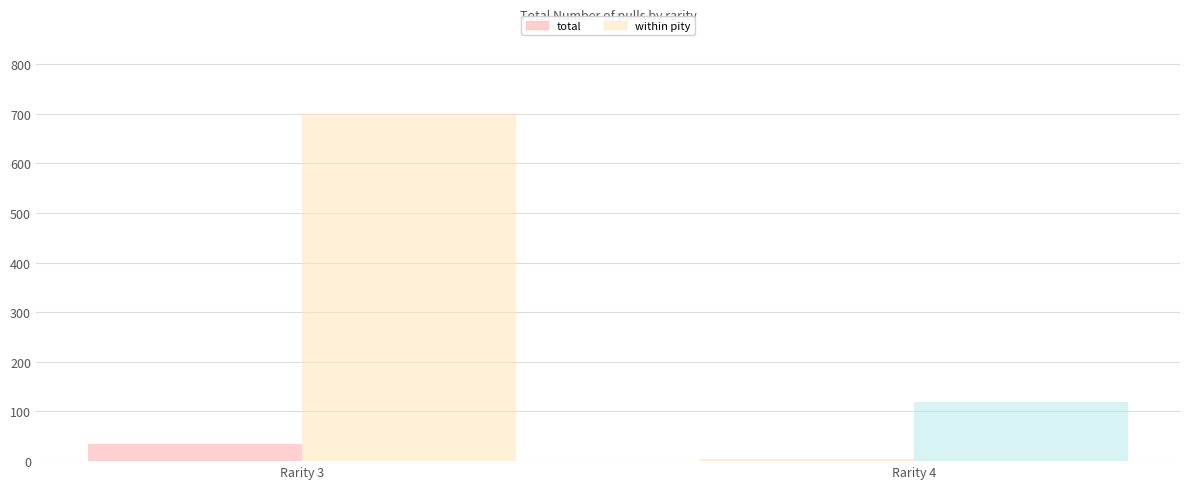

Count the number of categories in the chart.

2